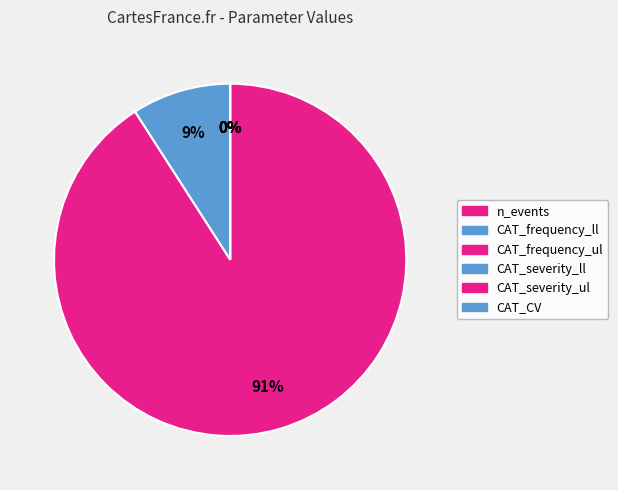

The CAT_severity_ul slice represents 99% of the pie. True or false?

False